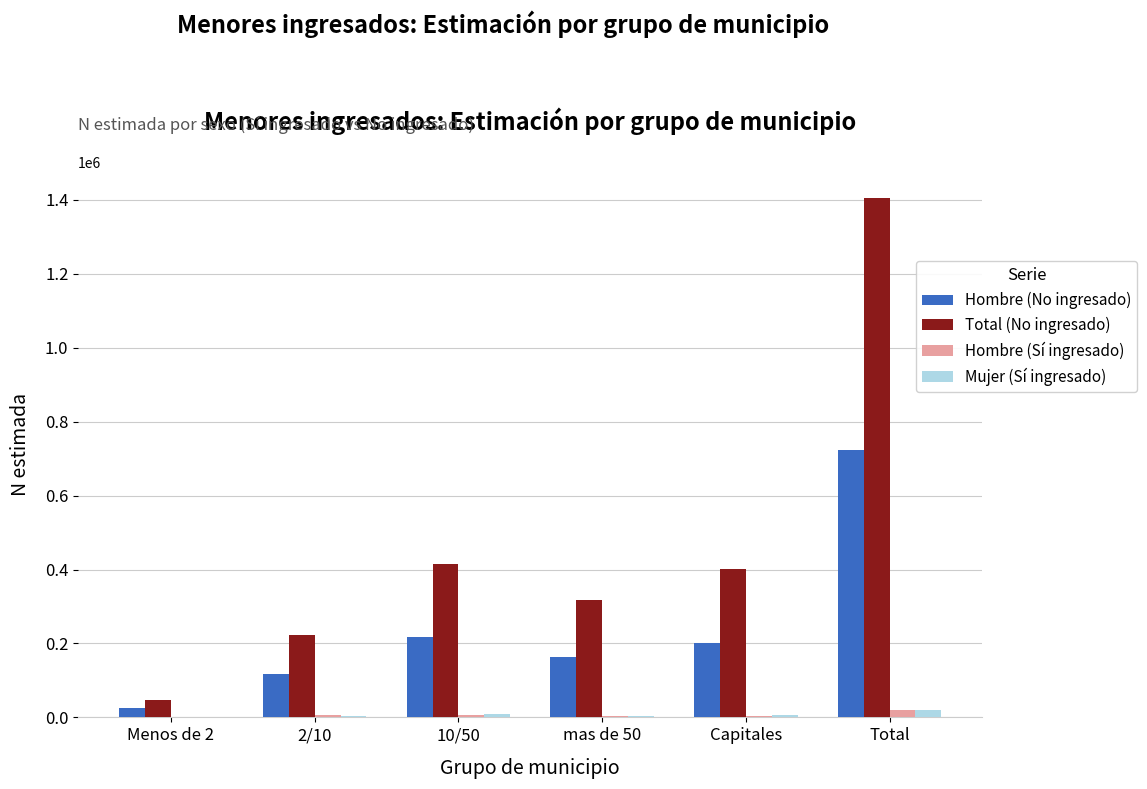

The Mujer (Sí ingresado) series shows 3952 at 2/10. True or false?

True